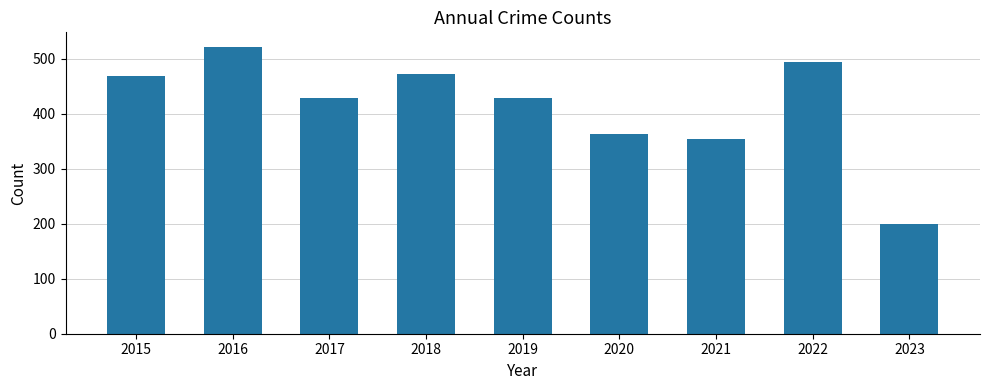

True or false: the data shows 112 at 2023.

False